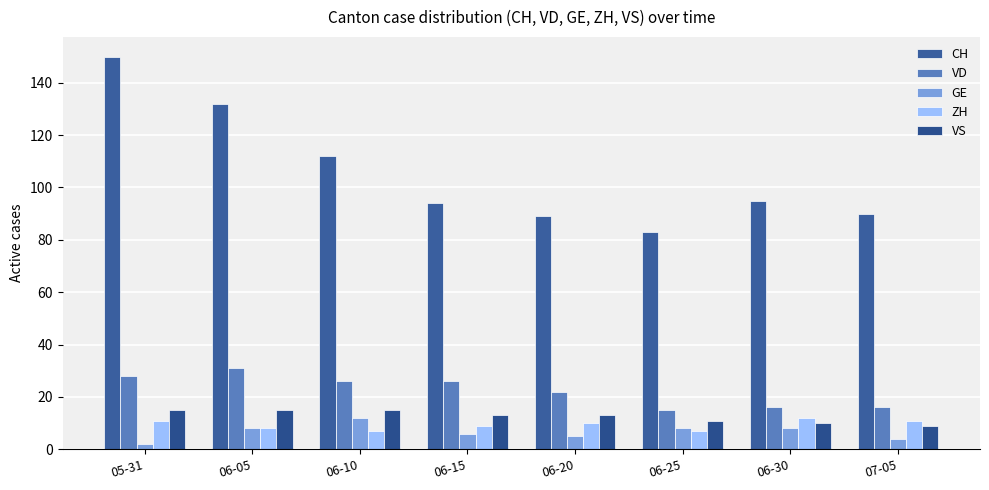

What is the label of the 8th bar from the right?

05-31